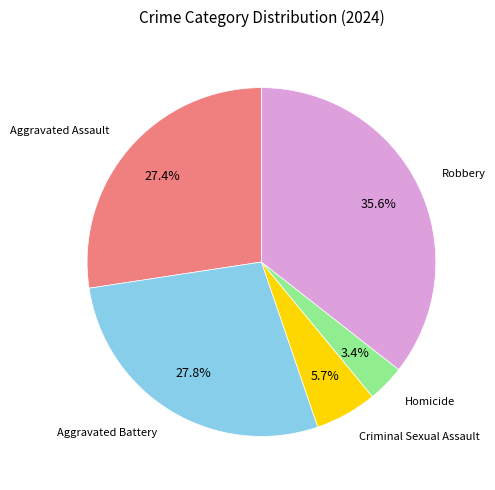

Does any single category account for the majority?

No